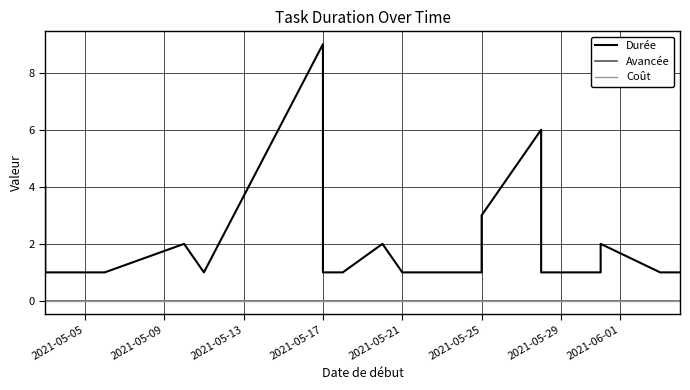

True or false: Coût has more than 0 points higher than both neighbors.

False